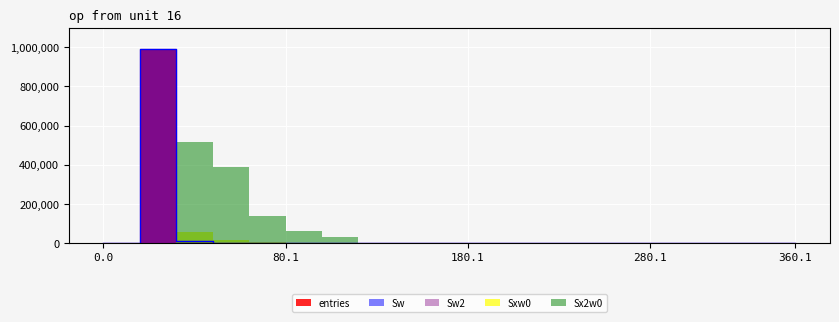

In Sw2, how many points are higher than both neighbors (excluding endpoints)?

1